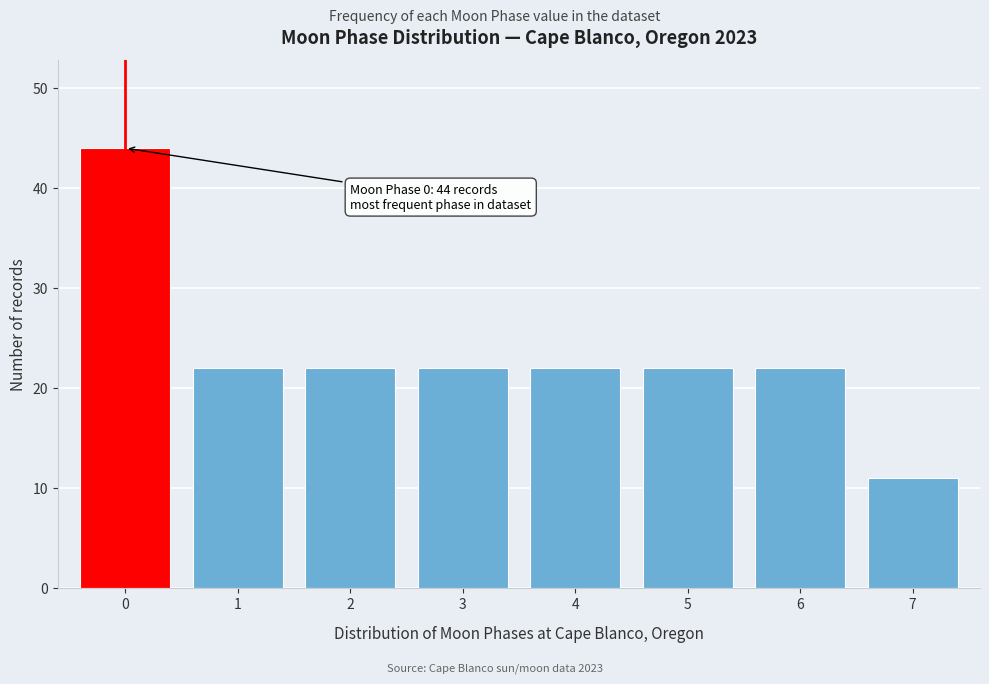

Reading left to right, list all the values displayed in this chart.

44	22	22	22	22	22	22	11